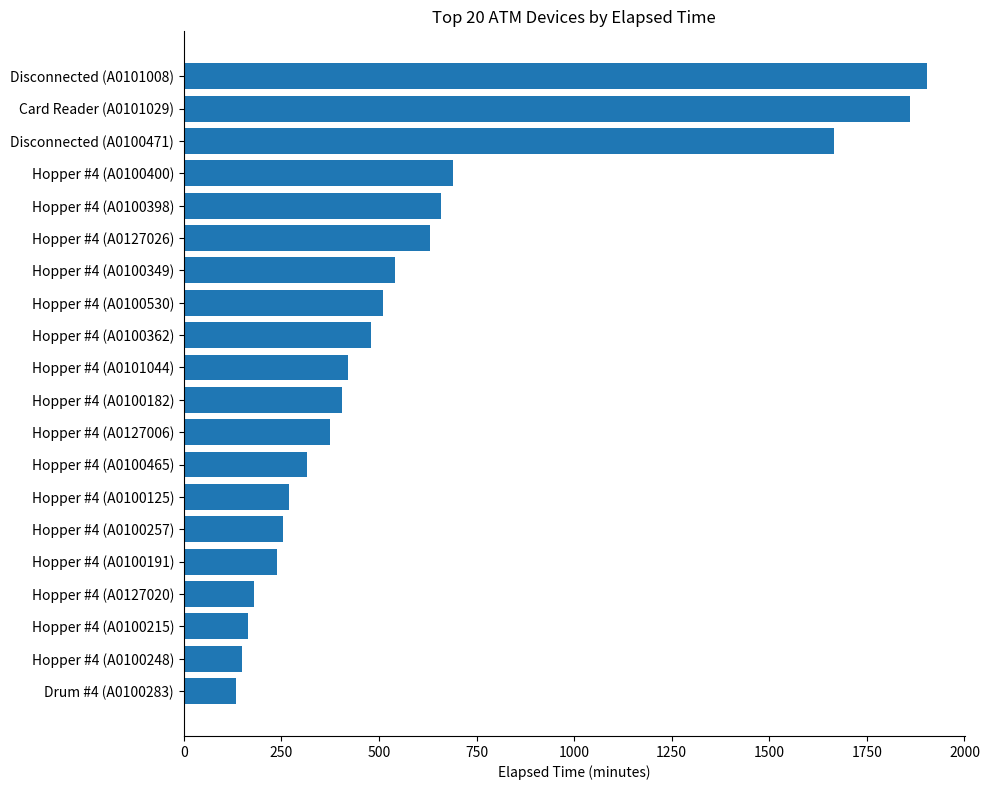

The value at Hopper #4 (A0100349) is 540. True or false?

True